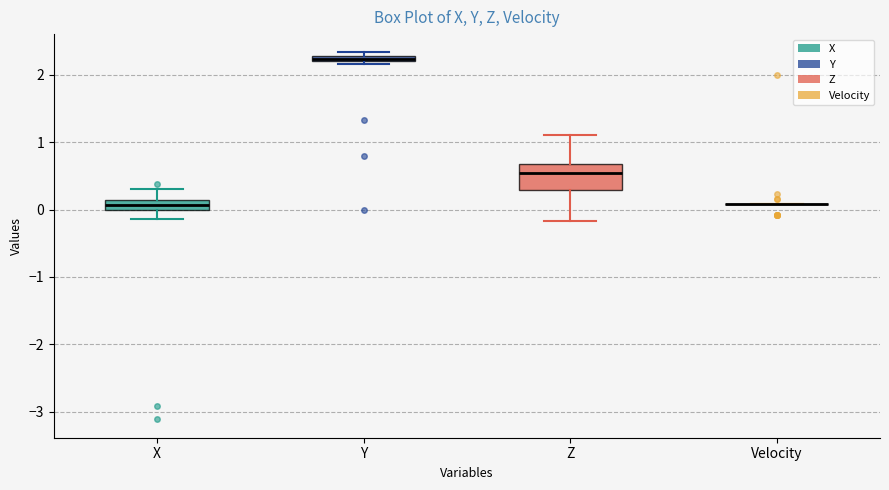

Where is the upper edge of the box for Z on the y-axis? The values are not printed on the chart, so give them approximately, as read against the axis.

0.7